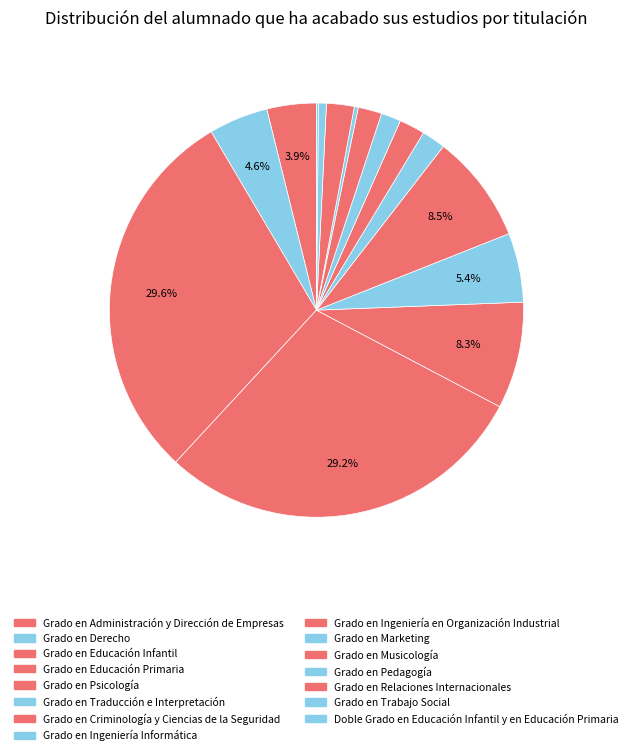

The Grado en Pedagogía slice represents 0% of the pie. True or false?

True